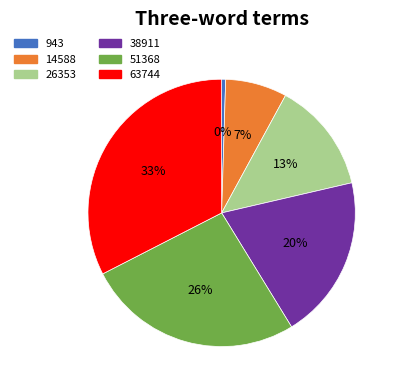

Is the sum of 26353 and 38911 greater than half?

No